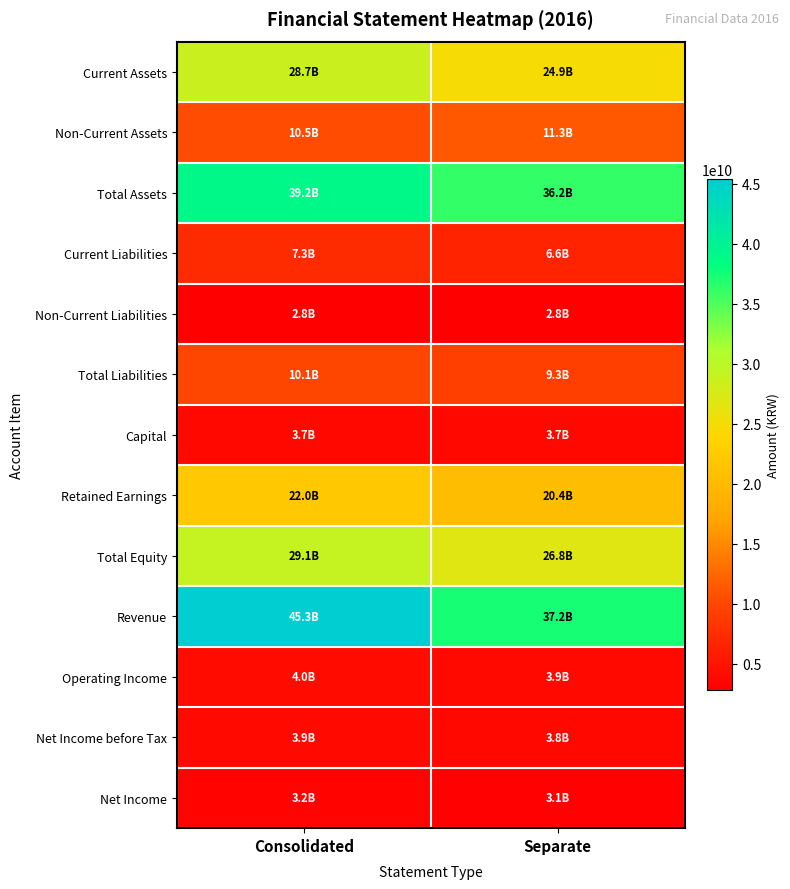

Rank the series by their maximum value, from lowest to highest.

Non-Current Liabilities, Net Income, Capital, Net Income before Tax, Operating Income, Current Liabilities, Total Liabilities, Non-Current Assets, Retained Earnings, Current Assets, Total Equity, Total Assets, Revenue